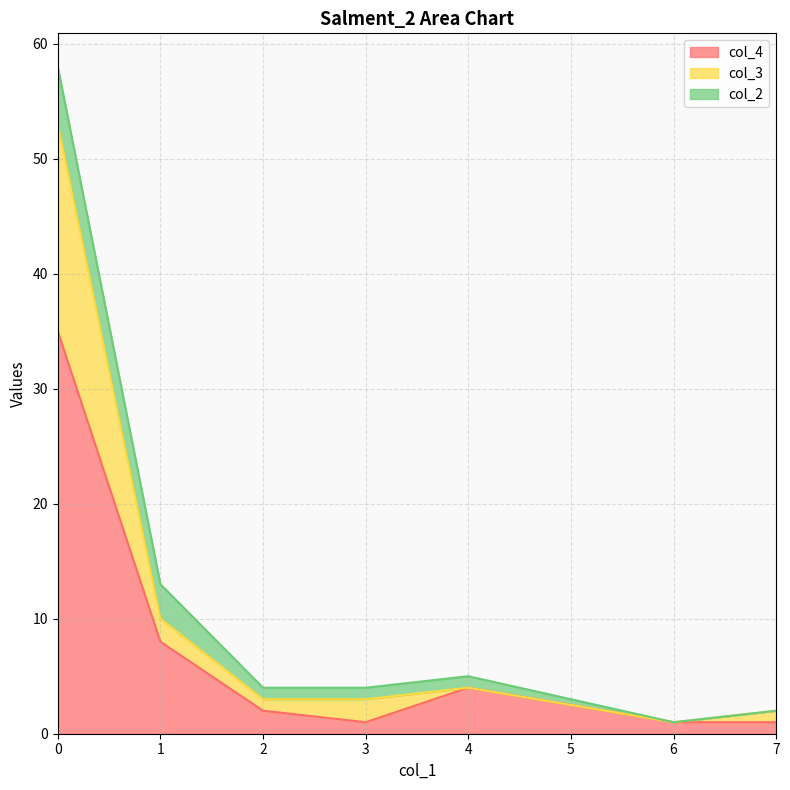

The col_4 series shows 1 at 3. True or false?

True